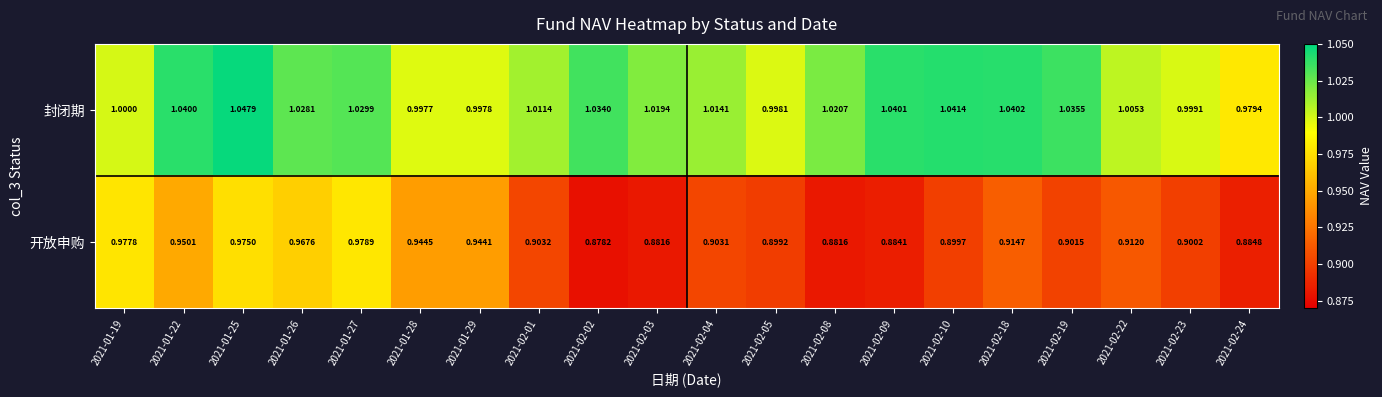

Between 2021-02-02 and 2021-02-22, which series saw the biggest shift?

开放申购